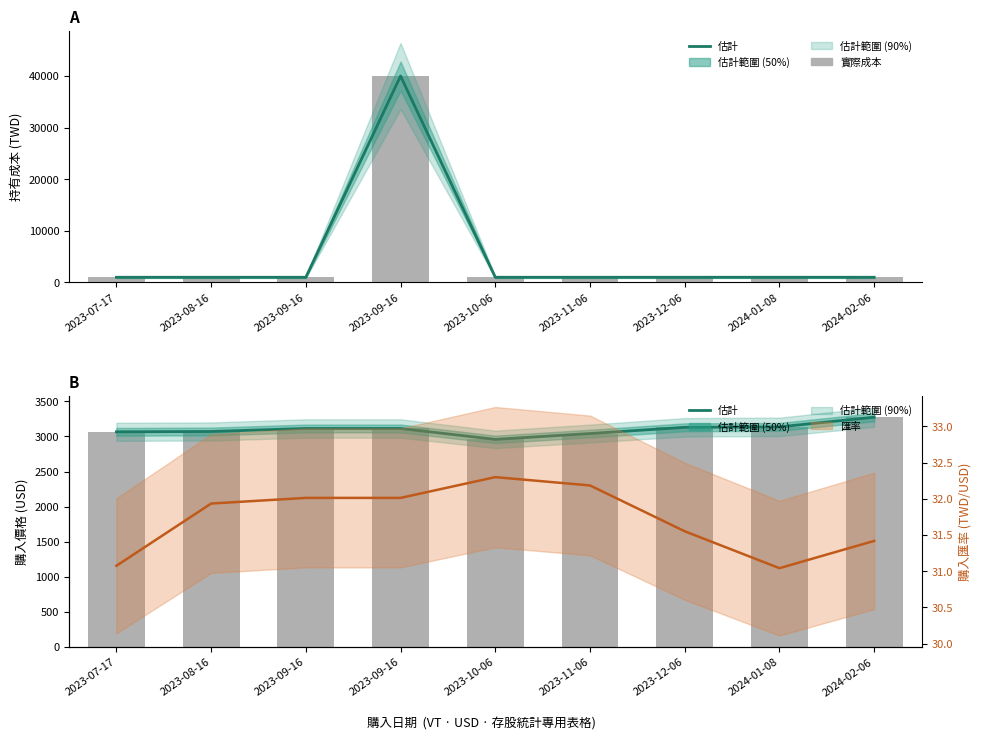

Between 2024-02-06 and 2023-09-16, which is larger?

2024-02-06